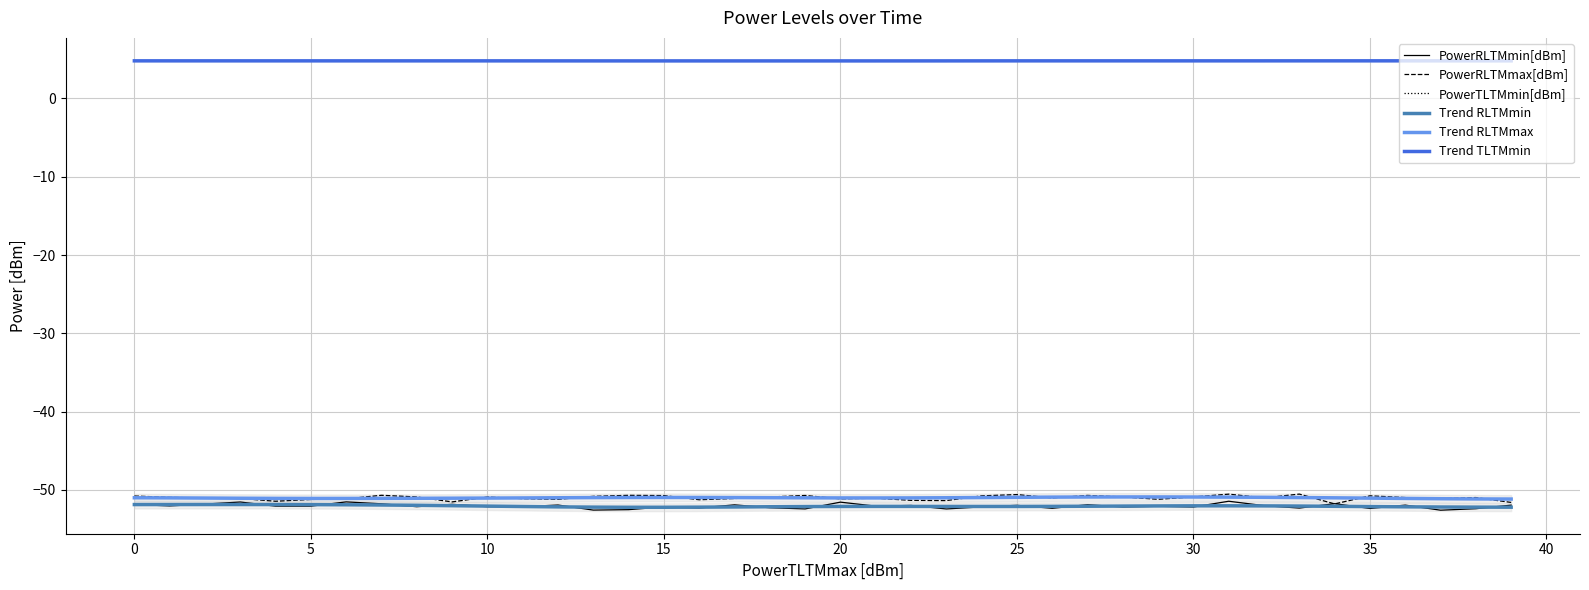

What is the maximum value for PowerTLTMmin[dBm]?

4.8